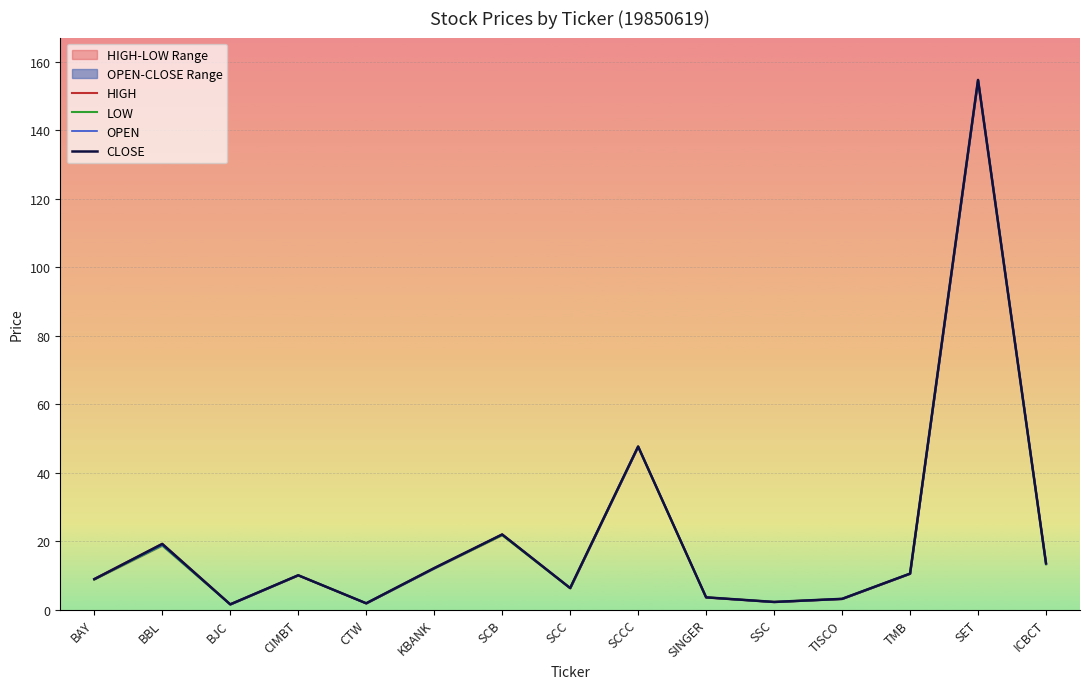

Which category has the lowest value in the OPEN series?

BJC